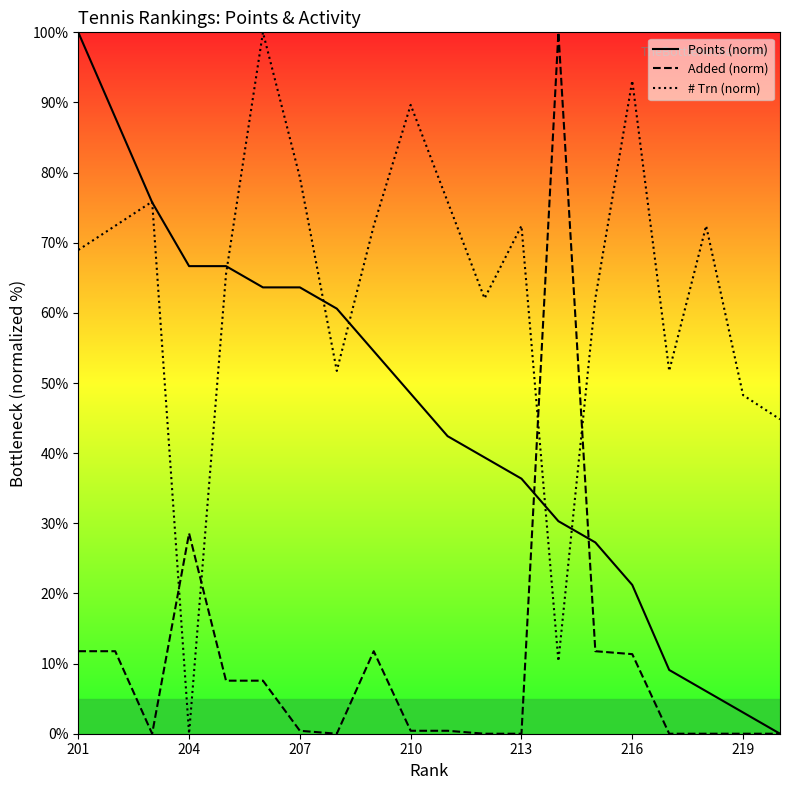

The Points (norm) series shows 100.0 at 201. True or false?

True